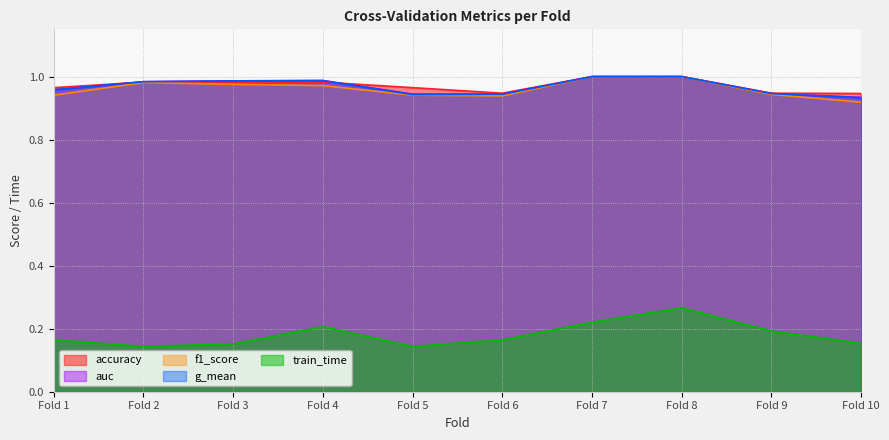

What is the difference between the maximum and second lowest values in the f1_score series?

0.1